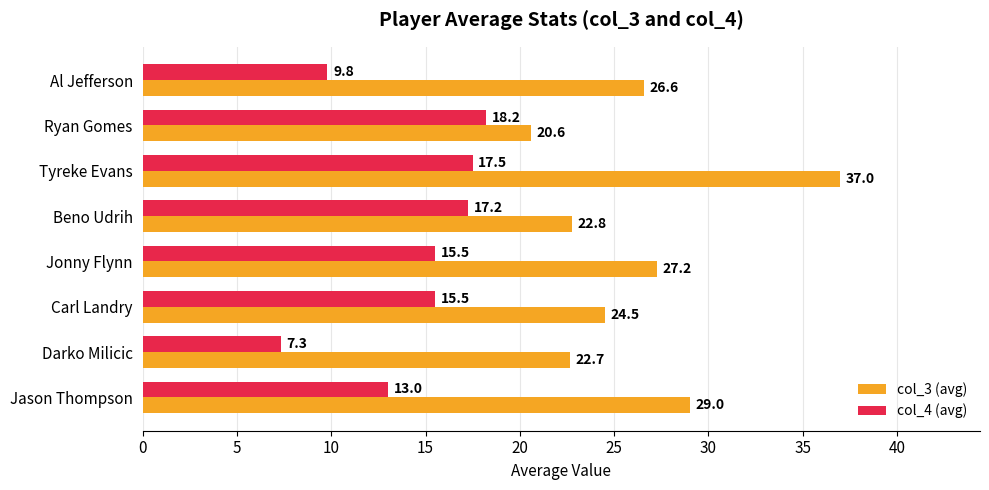

Is it true that col_4 (avg) equals 3.3 at Carl Landry?

False